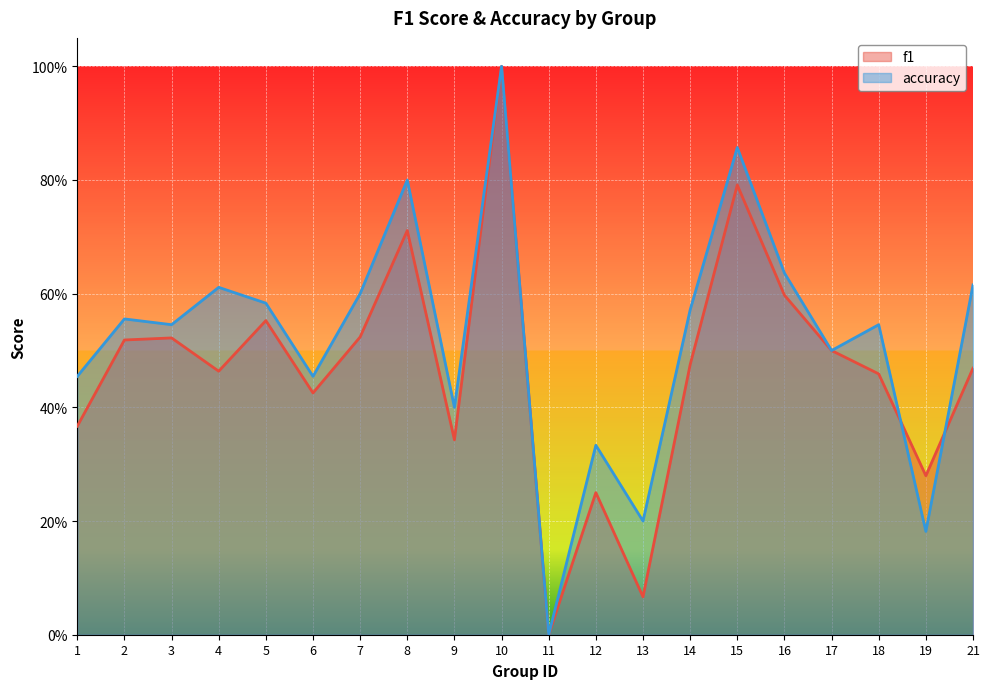

The f1 series shows 0.3 at 19. True or false?

True